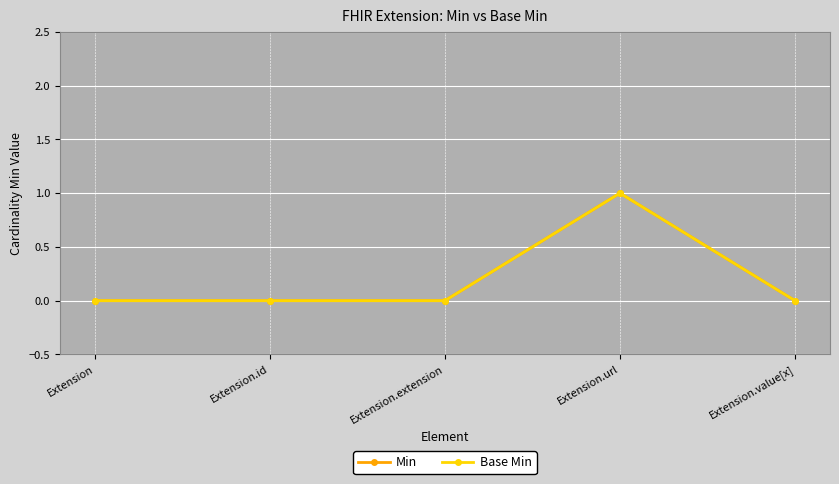

At which category is the sum across all series the highest?

Extension.url